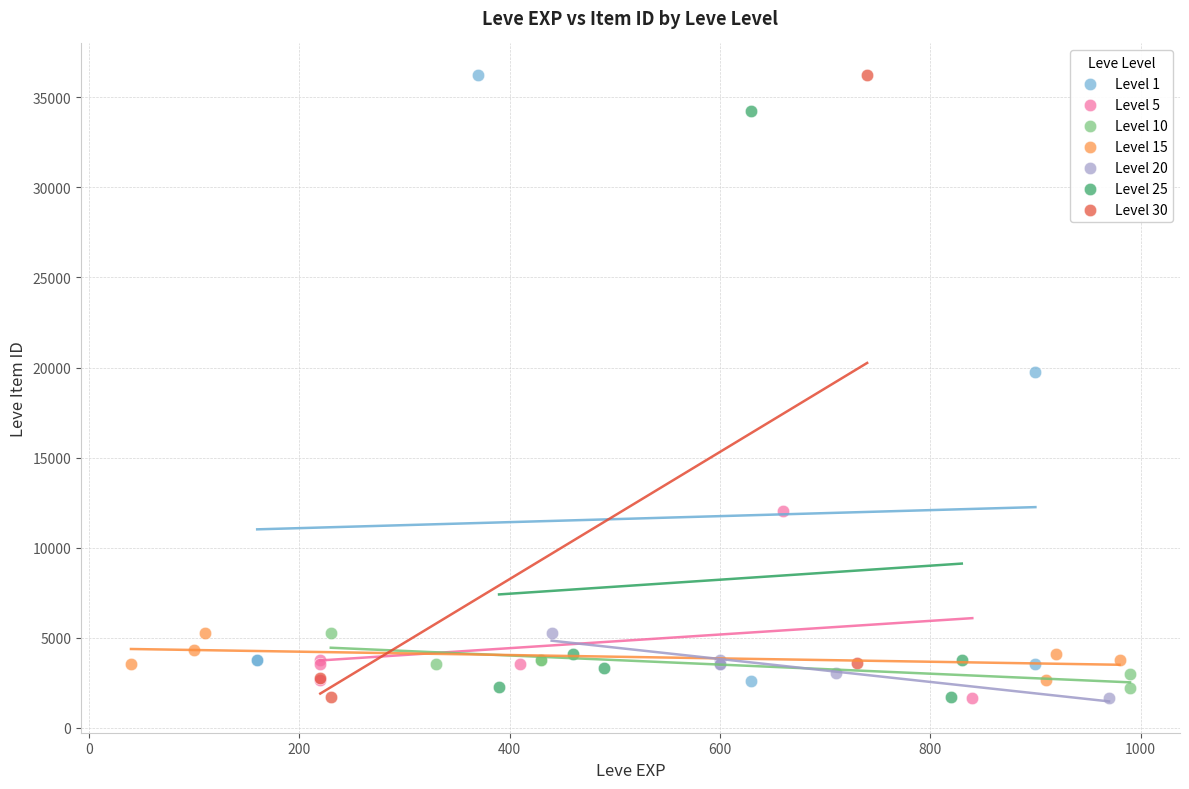

What are all the series names shown in the legend?

Level 1, Level 5, Level 10, Level 15, Level 20, Level 25, Level 30